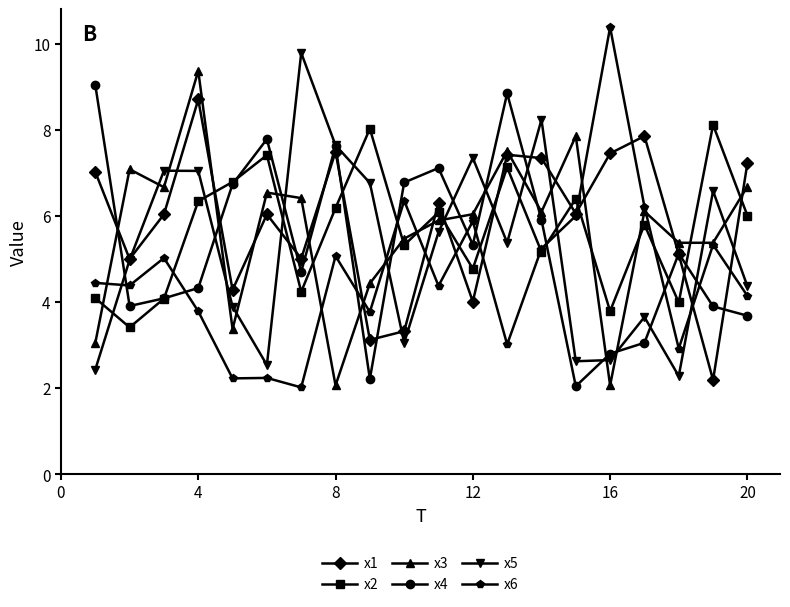

What is the greatest value displayed?

10.4